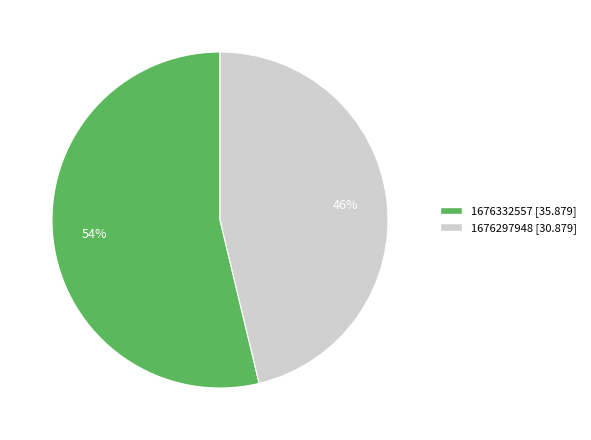

What is the ratio of the value at 1676297948 to the value at 1676332557?

0.9